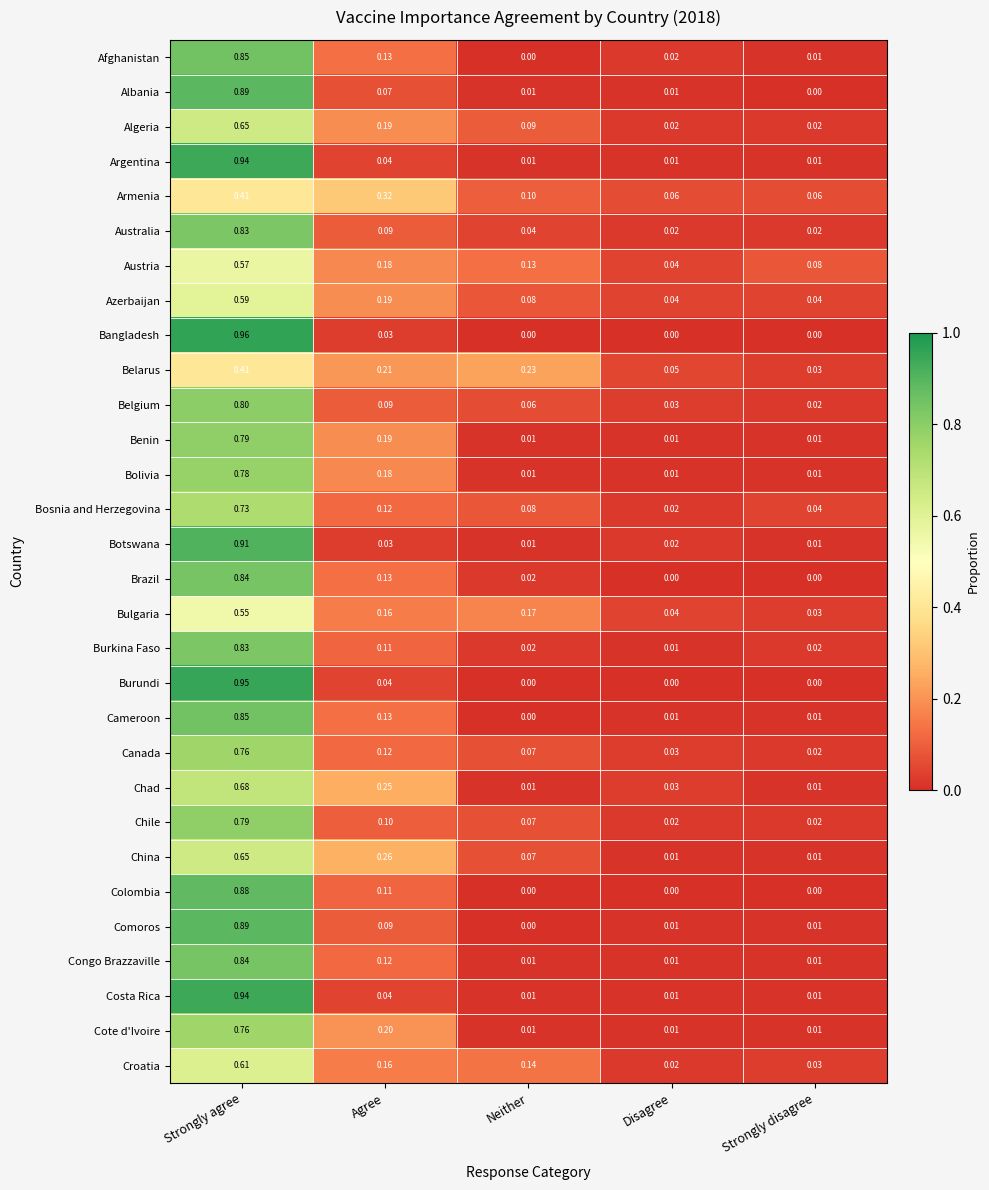

Which category has the highest value in the Burundi series?

Strongly agree